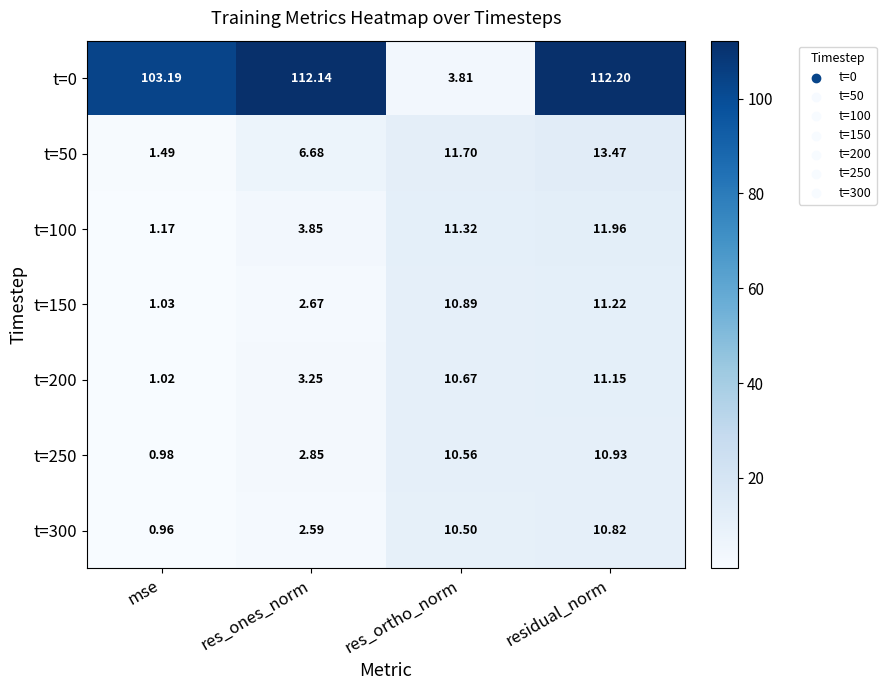

Is the value of t=50 at mse greater than the value of t=250 at mse?

Yes